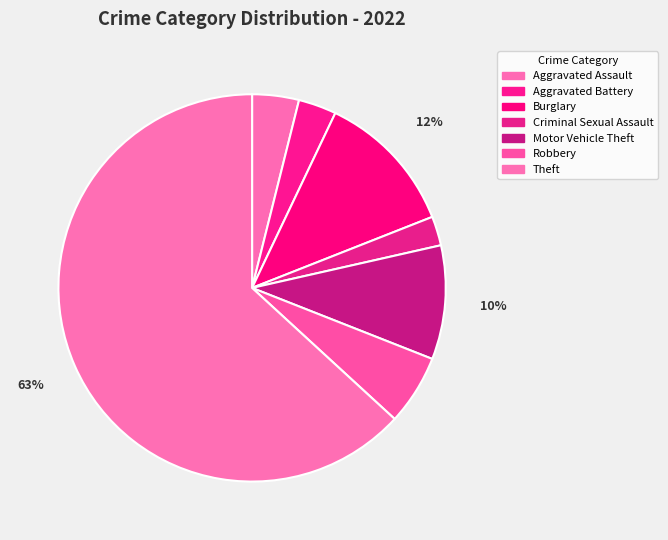

How many slices are in this pie chart?

7